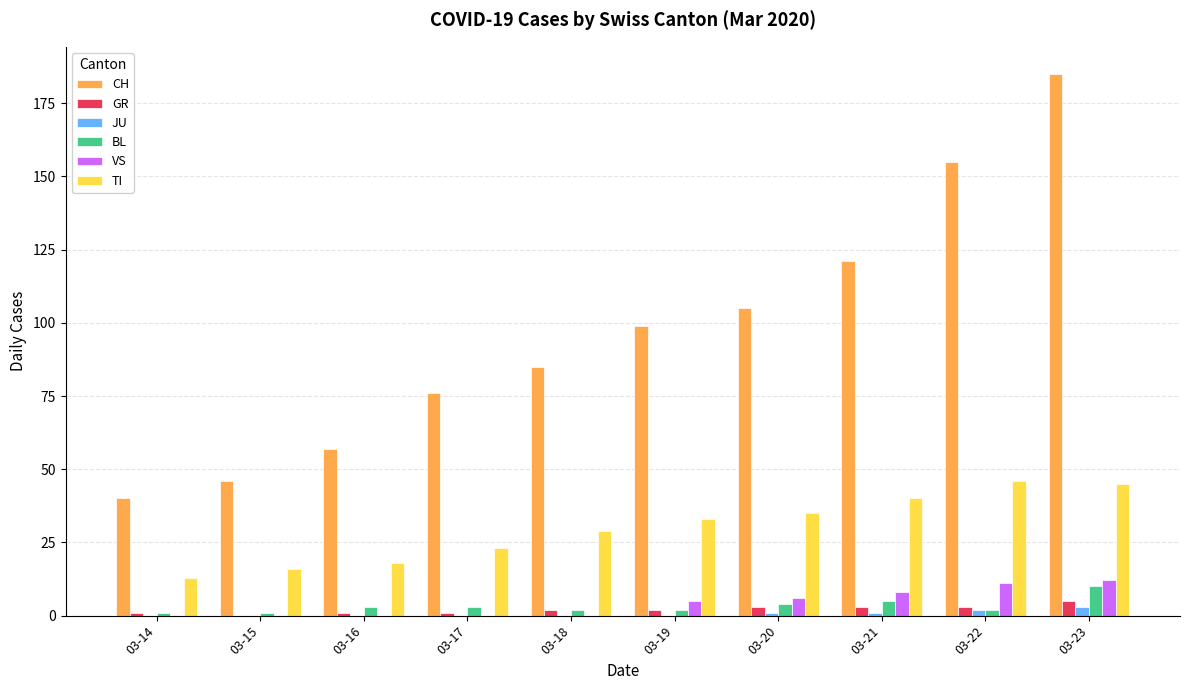

Reading left to right, what are all the values shown in this chart?

CH: 40	46	57	76	85	99	105	121	155	185
GR: 1	0	1	1	2	2	3	3	3	5
JU: 0	0	0	0	0	0	1	1	2	3
BL: 1	1	3	3	2	2	4	5	2	10
VS: 0	0	0	0	0	5	6	8	11	12
TI: 13	16	18	23	29	33	35	40	46	45